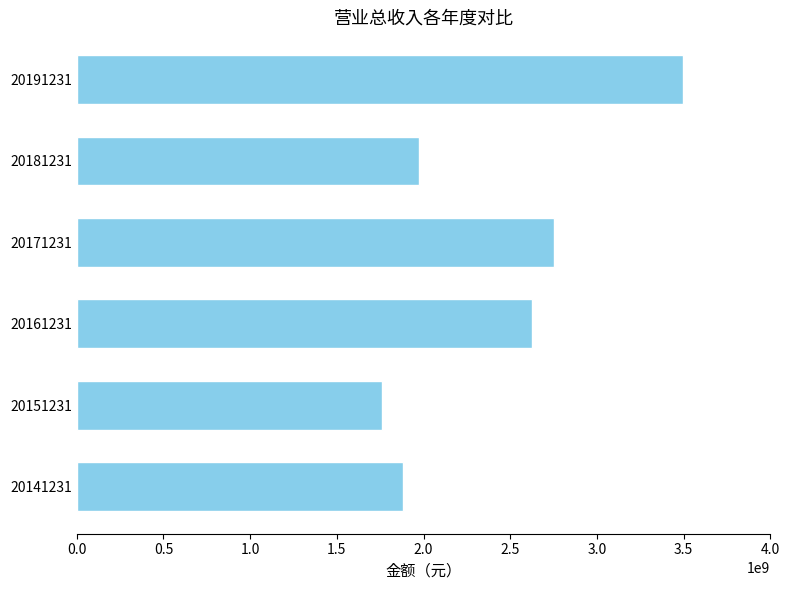

Reading bottom to top, extract all data points from this chart.

1881123499.0	1760343910.4	2626748505.3	2751919267.3	1971469133.2	3495650602.9